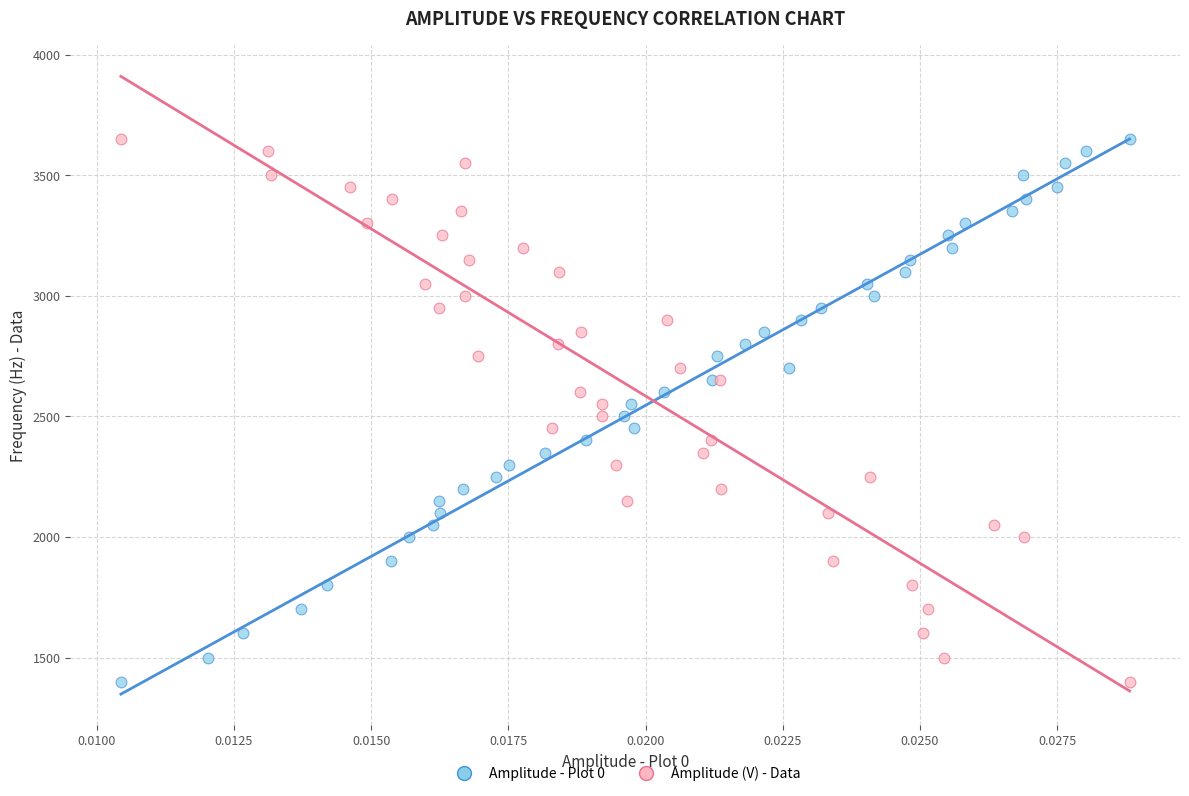

What are all the series names shown in the legend?

Amplitude - Plot 0, Amplitude (V) - Data